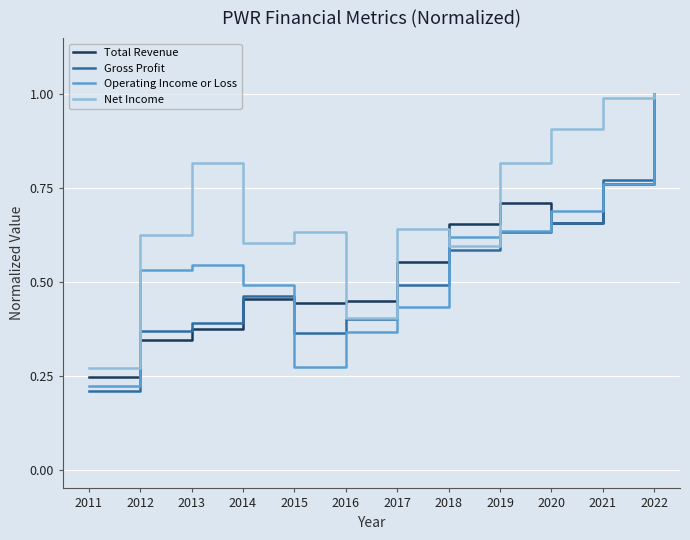

Which series has the widest spread of values?

Gross Profit